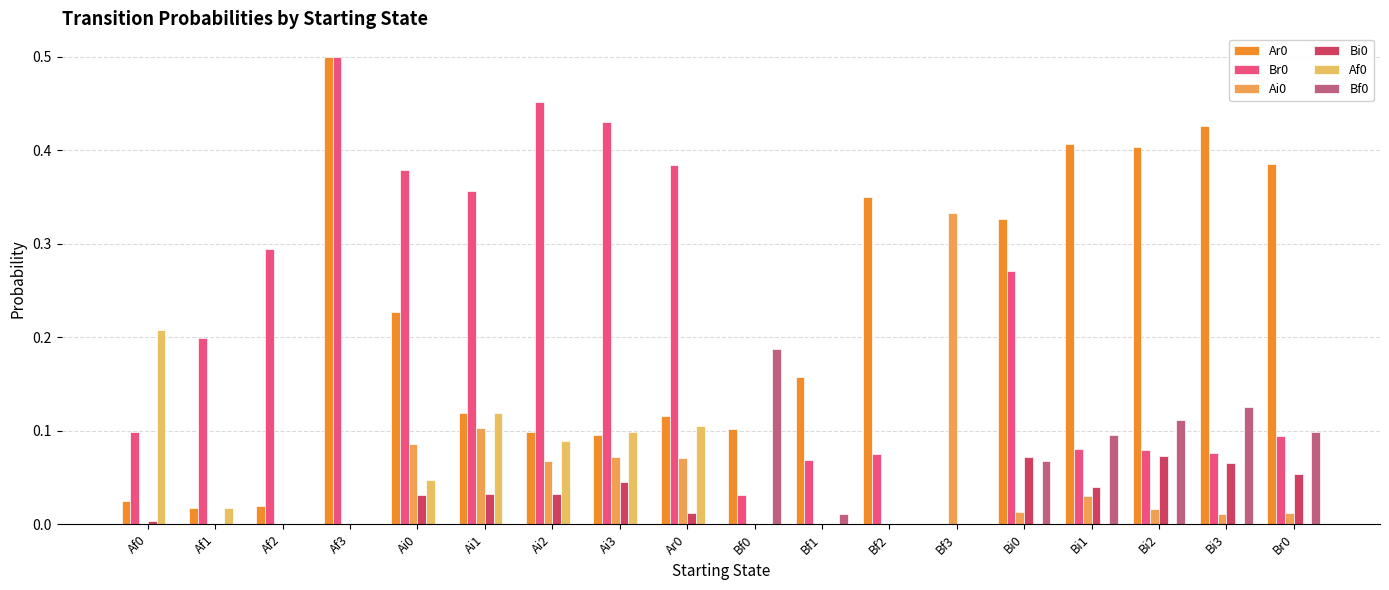

Count the number of categories in the chart.

18